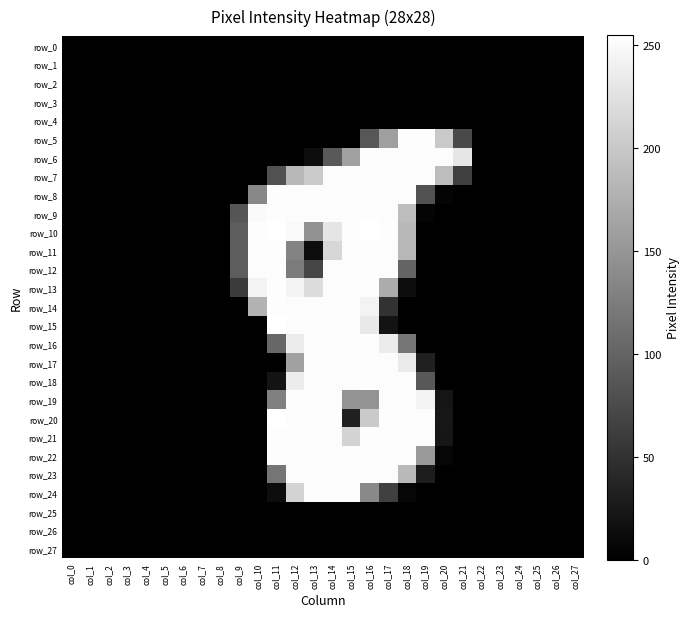

Rank the categories by row_10 value from highest to lowest.

col_11, col_16, col_10, col_15, col_17, col_12, col_14, col_18, col_13, col_9, col_0, col_1, col_2, col_3, col_4, col_5, col_6, col_7, col_8, col_19, col_20, col_21, col_22, col_23, col_24, col_25, col_26, col_27